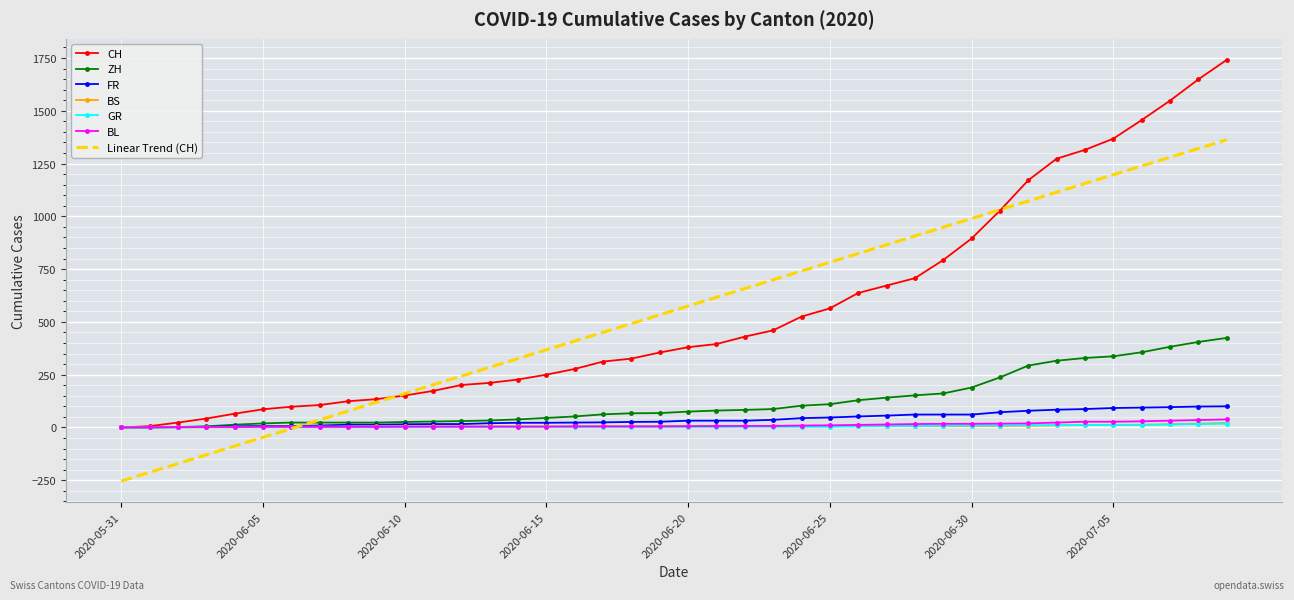

Which series has the largest range (max minus min)?

CH